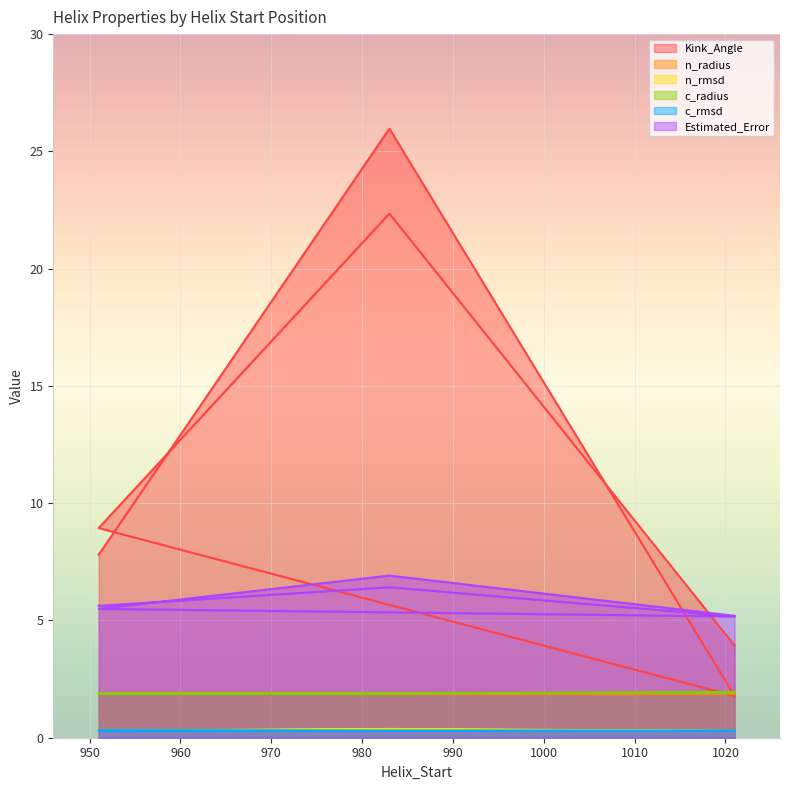

Reading left to right, list all the values displayed in this chart.

Kink_Angle: 951=7.8	983=26.0	1021=1.8	951=8.9	983=22.3	1021=3.9
n_radius: 951=1.9	983=1.9	1021=1.9	951=1.9	983=1.9	1021=1.9
n_rmsd: 951=0.3	983=0.4	1021=0.3	951=0.3	983=0.4	1021=0.3
c_radius: 951=1.9	983=1.9	1021=1.9	951=1.9	983=1.9	1021=1.9
c_rmsd: 951=0.3	983=0.3	1021=0.3	951=0.3	983=0.3	1021=0.3
Estimated_Error: 951=5.6	983=6.4	1021=5.2	951=5.5	983=6.9	1021=5.2